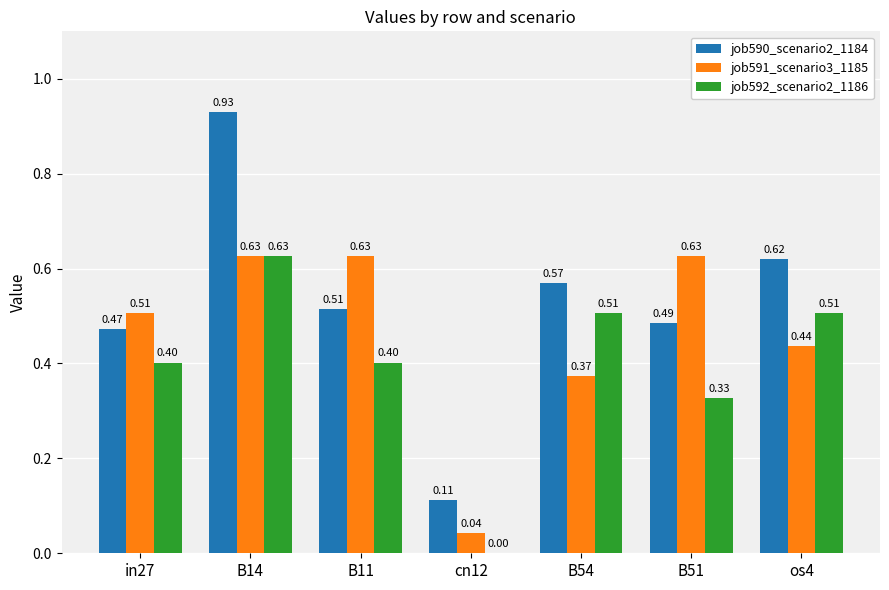

Is the value of job590_scenario2_1184 at B51 greater than the value of job592_scenario2_1186 at B54?

No